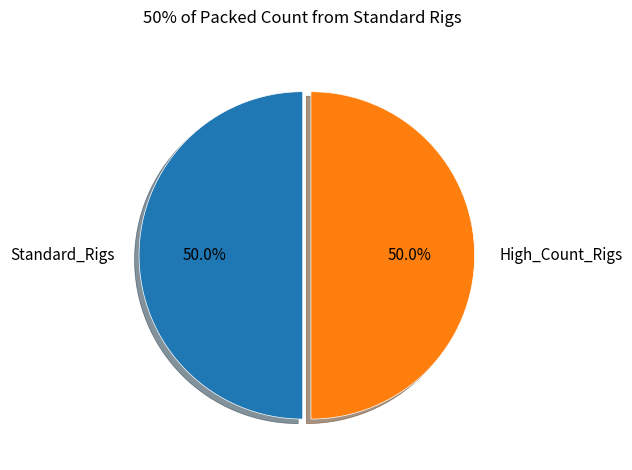

To the nearest percent, what is the difference between the largest and smallest slice percentages?

0%